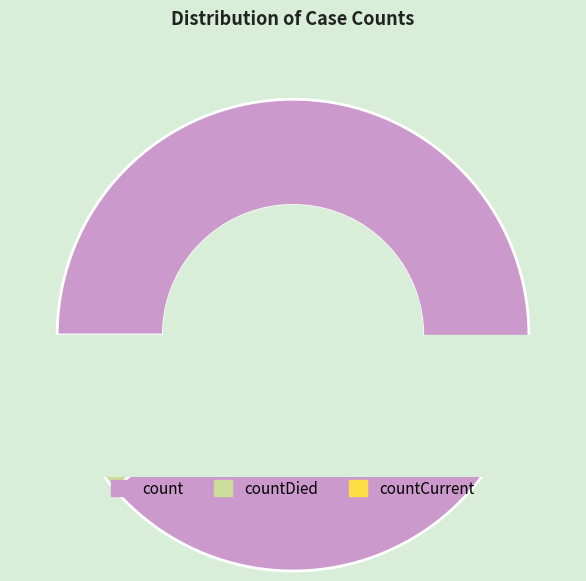

To the nearest percent, what is the difference between the largest and smallest slice percentages?

88%